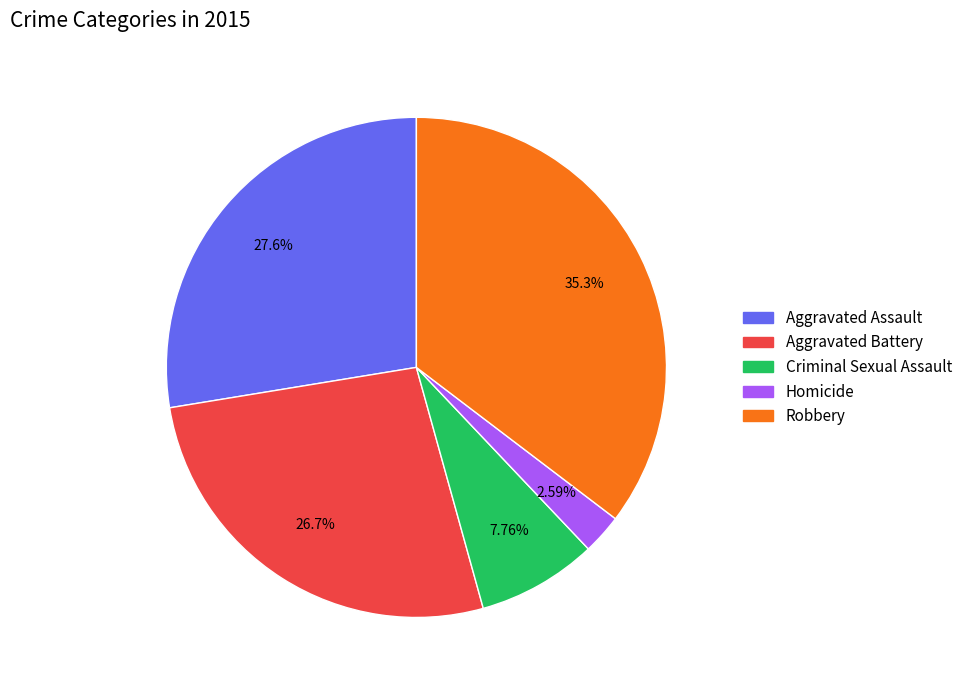

Is it true that Aggravated Assault is 28% of the pie?

True